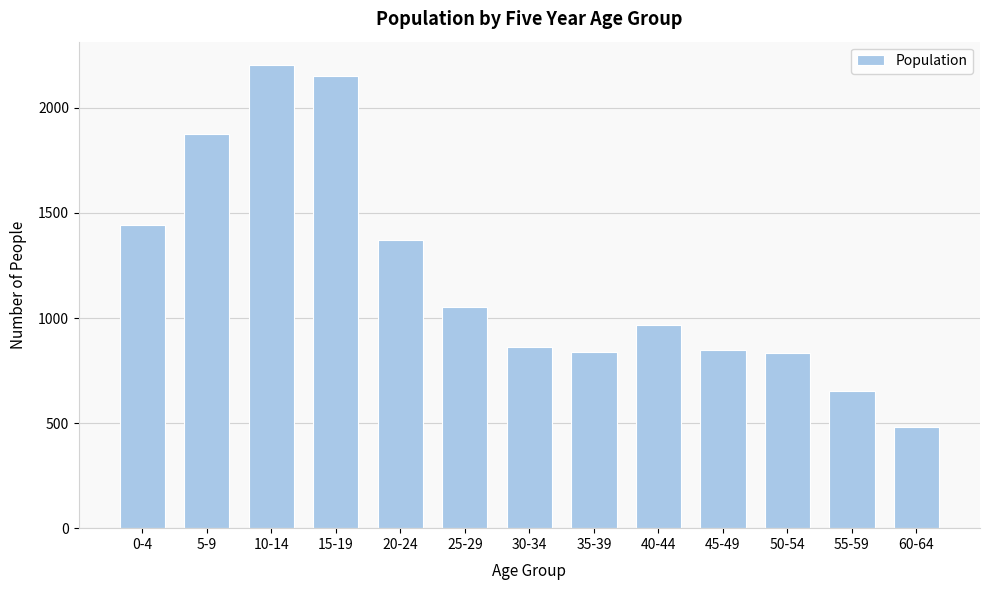

What is the label of the 7th bar from the left?

30-34